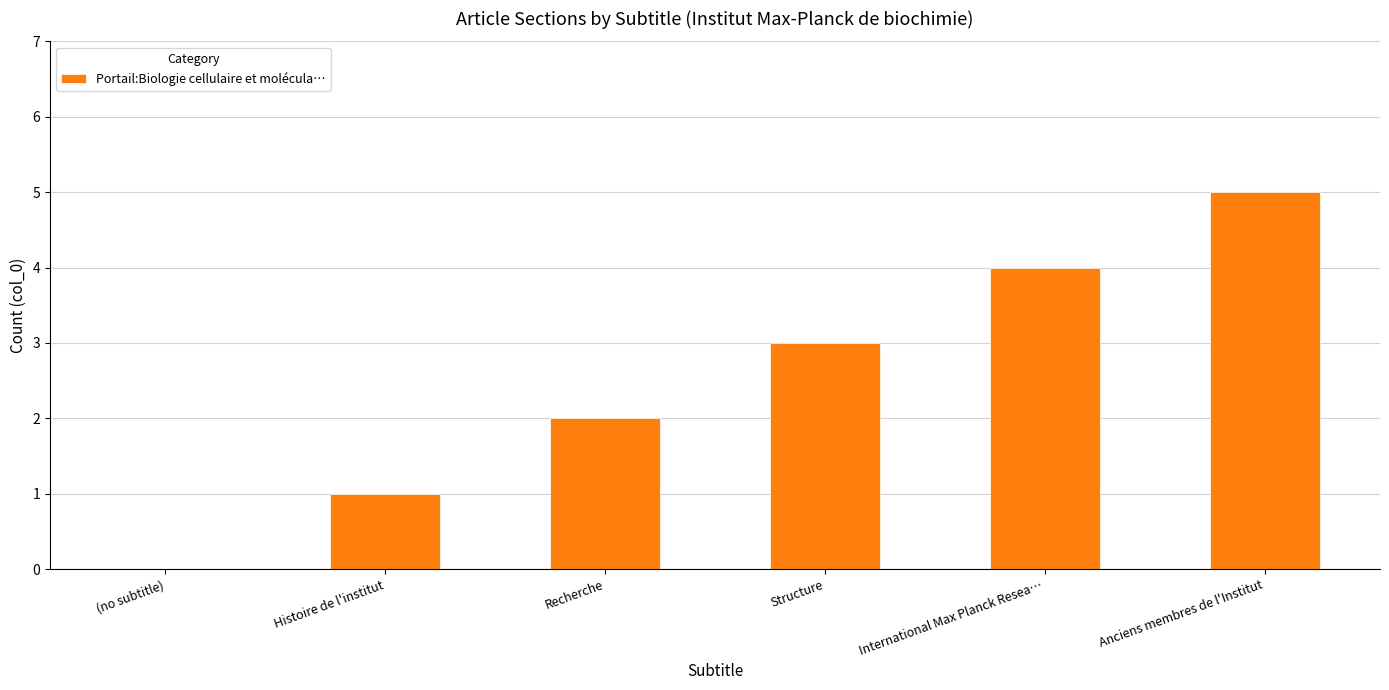

The chart shows a value of 3 at Recherche. True or false?

False